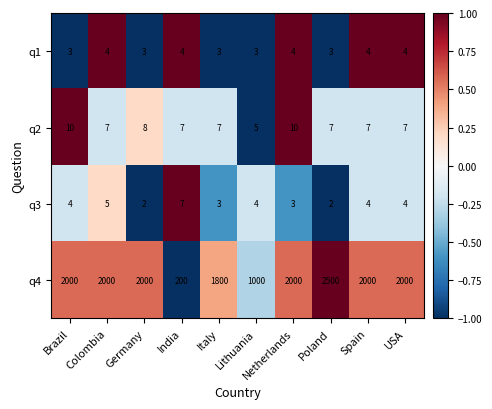

At which category is the sum across all series the highest?

Poland